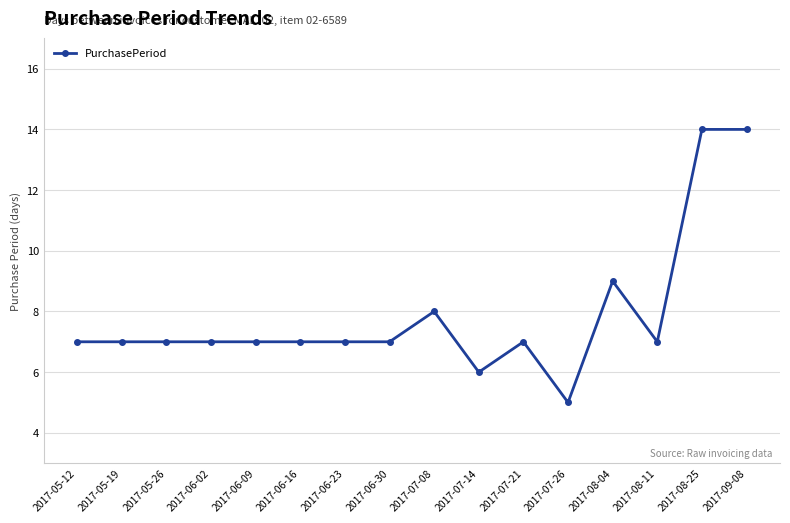

Reading left to right, extract all data points from this chart.

2017-05-12=7	2017-05-19=7	2017-05-26=7	2017-06-02=7	2017-06-09=7	2017-06-16=7	2017-06-23=7	2017-06-30=7	2017-07-08=8	2017-07-14=6	2017-07-21=7	2017-07-26=5	2017-08-04=9	2017-08-11=7	2017-08-25=14	2017-09-08=14